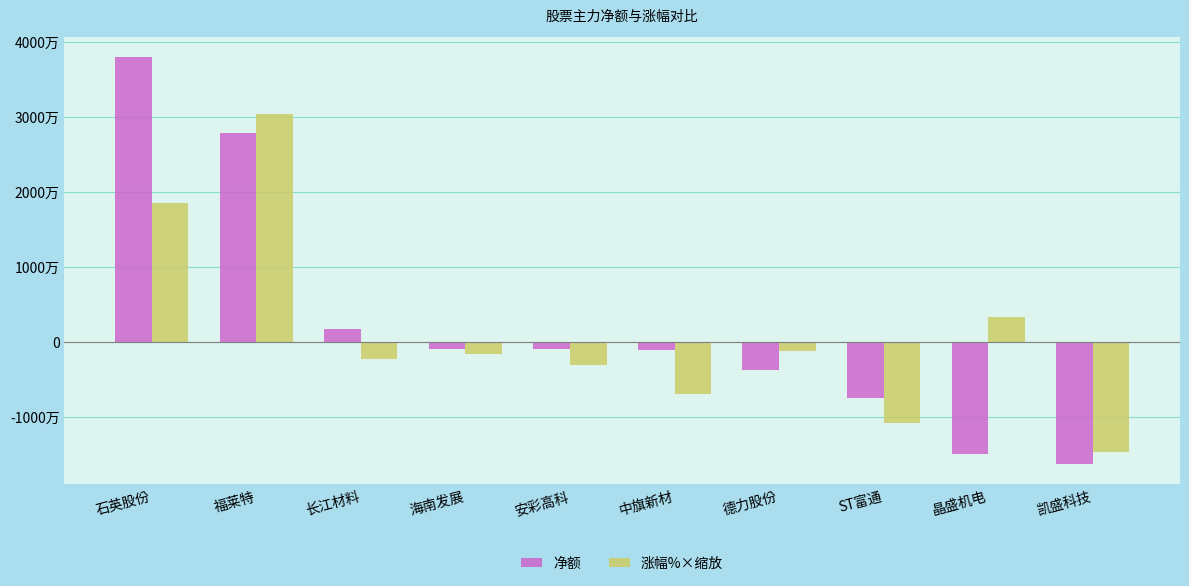

At which category is the sum across all series the highest?

福莱特